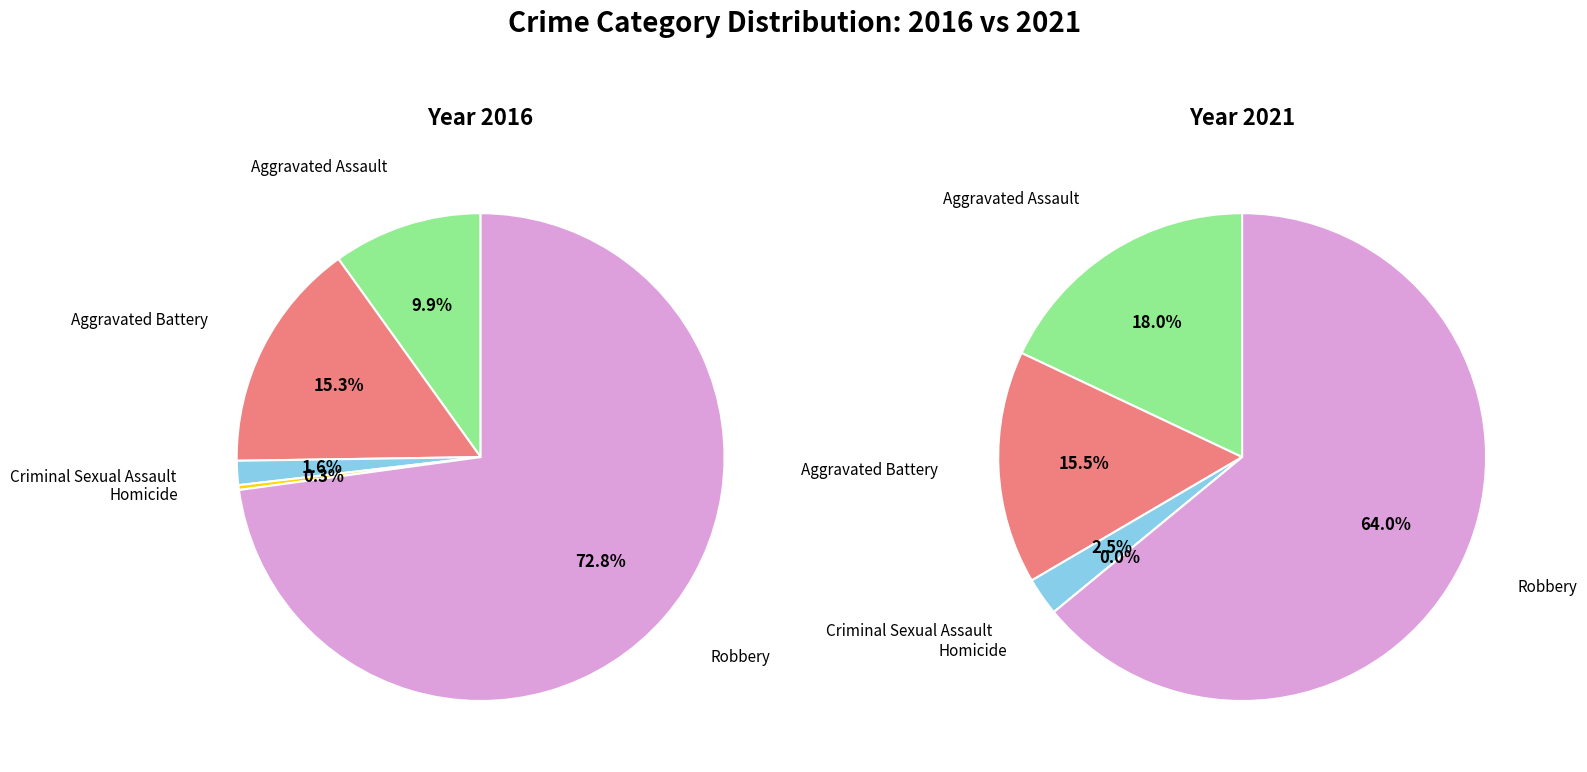

The Robbery slice represents 73% of the pie. True or false?

True